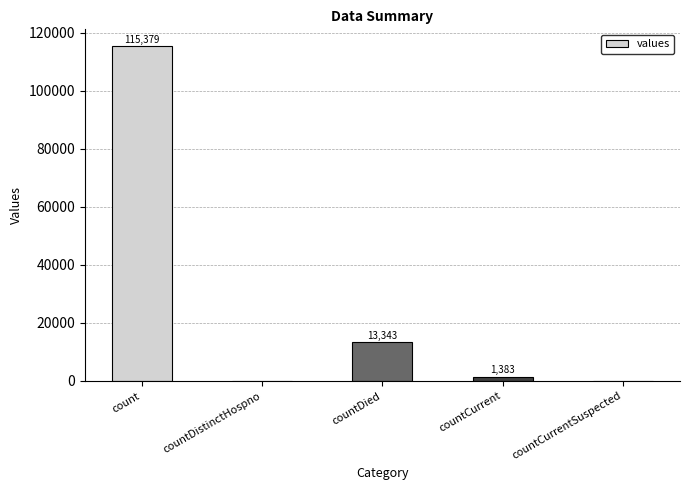

What is the sum of the values at countCurrentSuspected and countDied?

13343